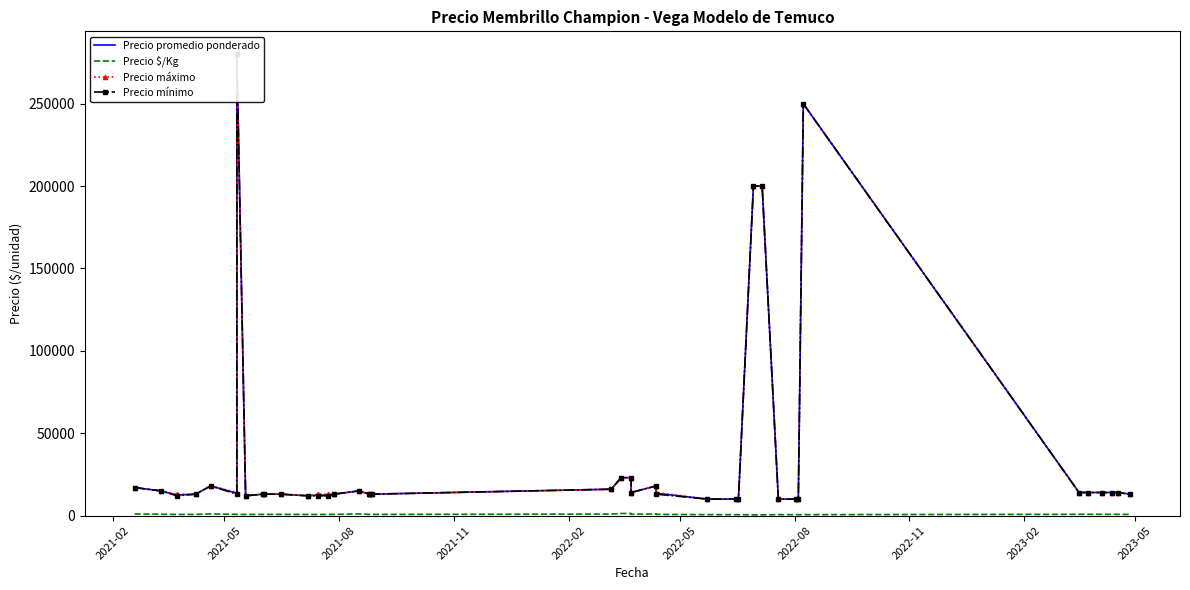

Is the value of Precio promedio ponderado at 10 greater than the value of Precio mínimo at 2021-05?

No